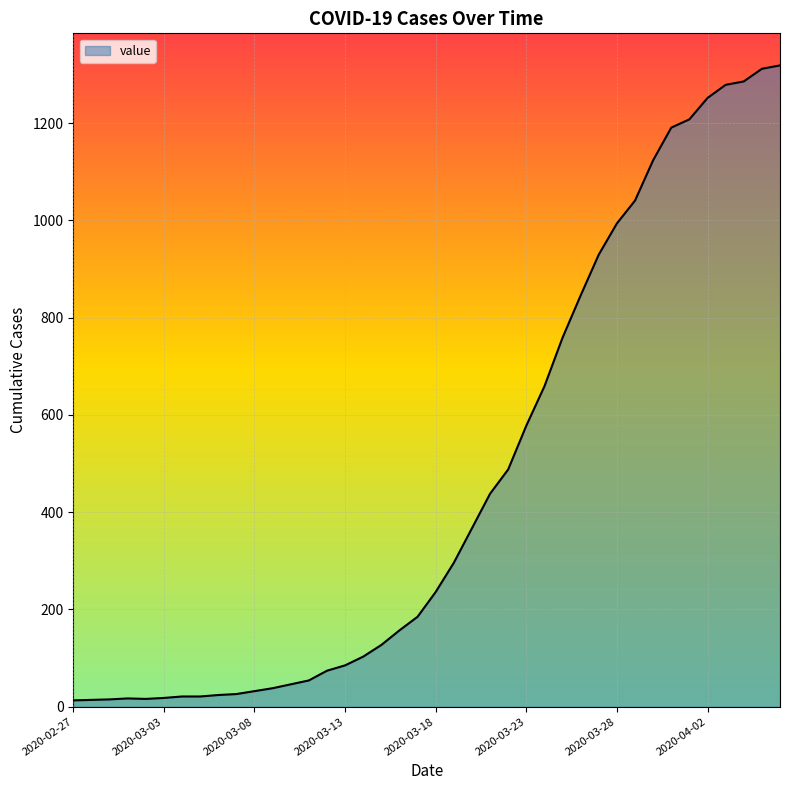

What is the difference between the maximum and minimum values?

1306